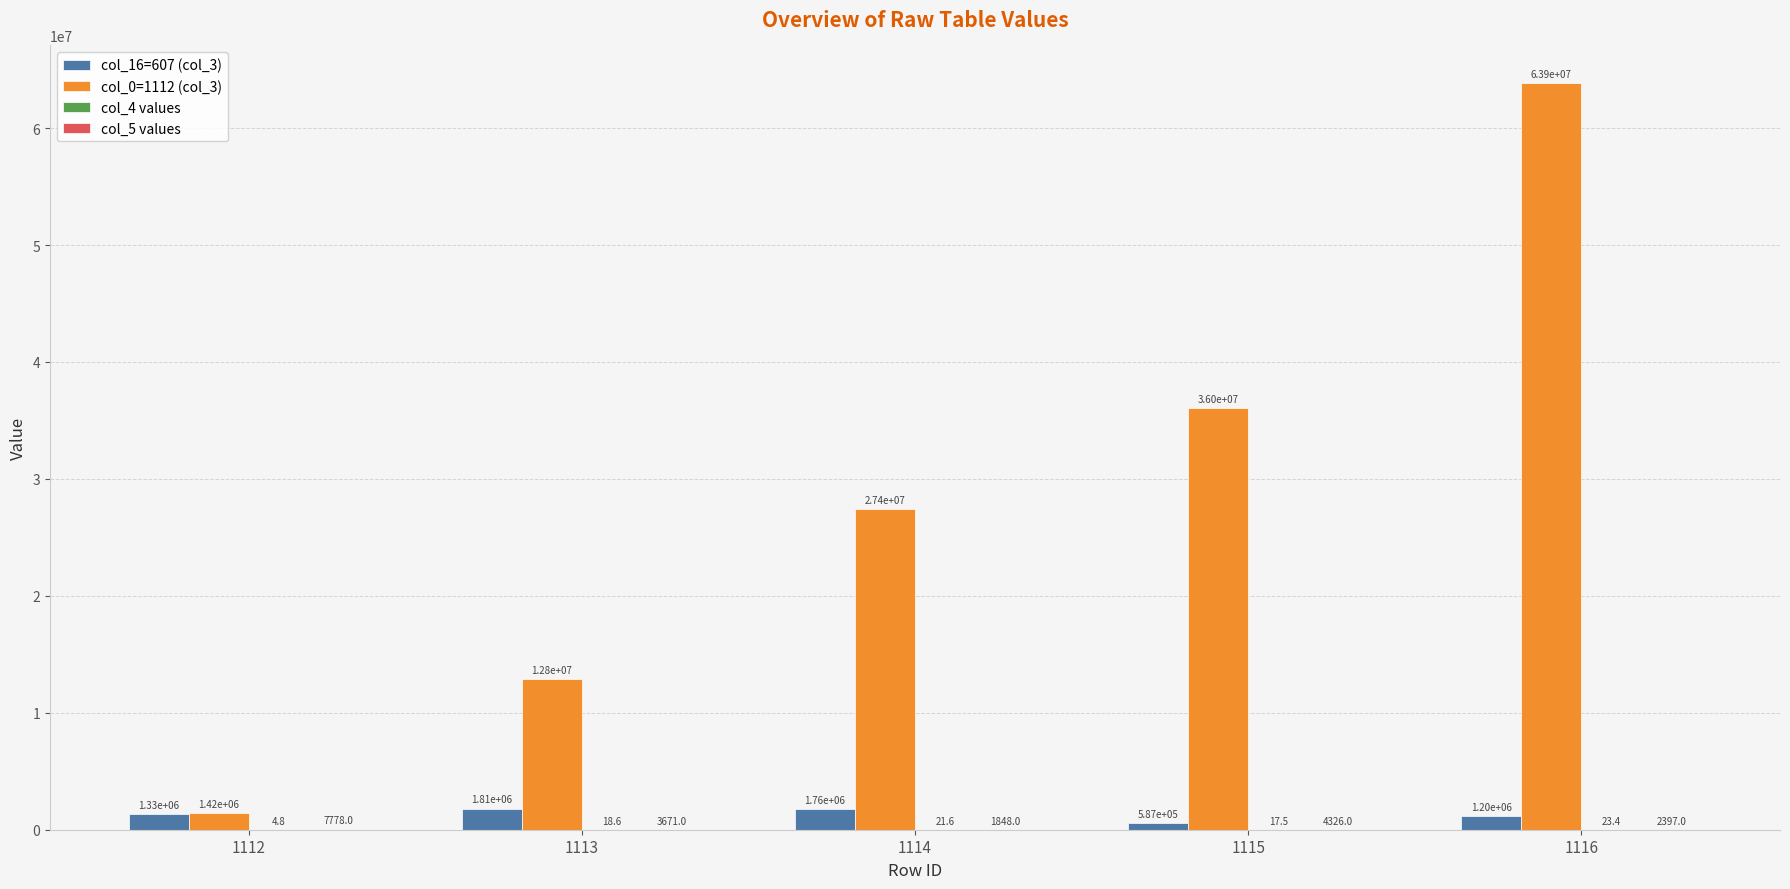

What is the total value across all series at 1114?

29160914.4